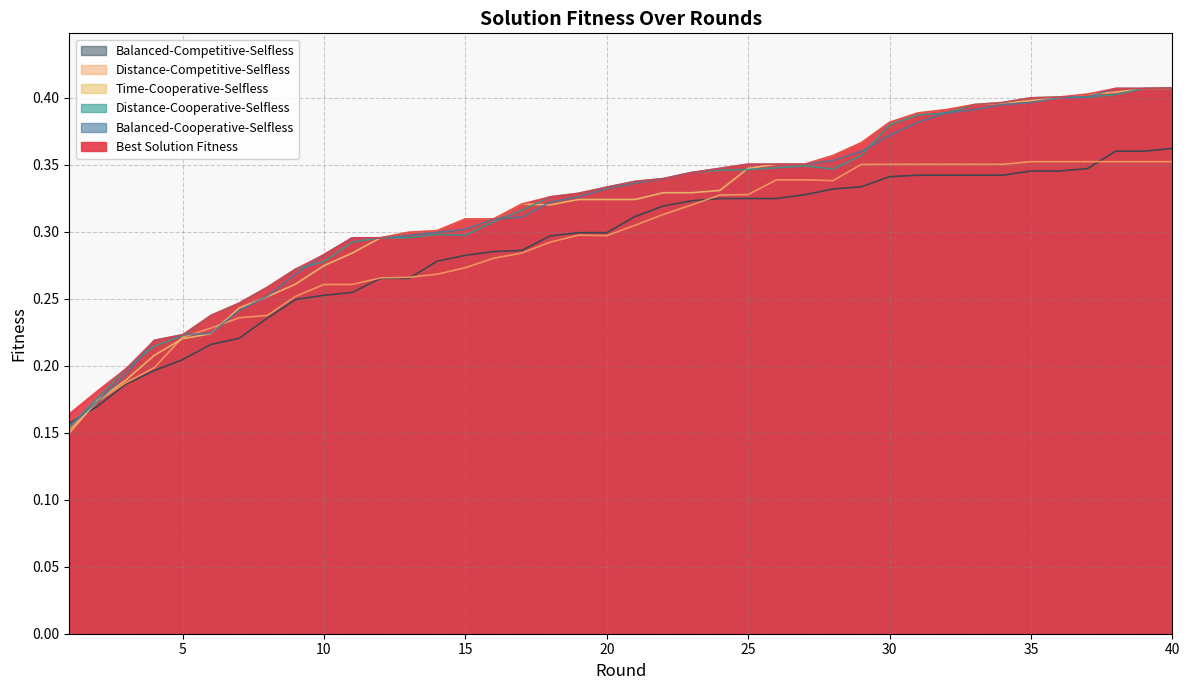

What is the average value of the Distance-Cooperative-Selfless series?

0.3